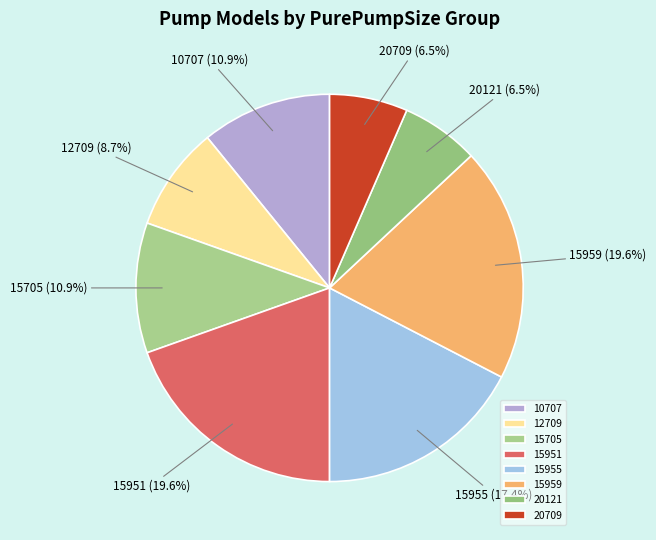

Which has a higher value, 12709 or 10707?

10707